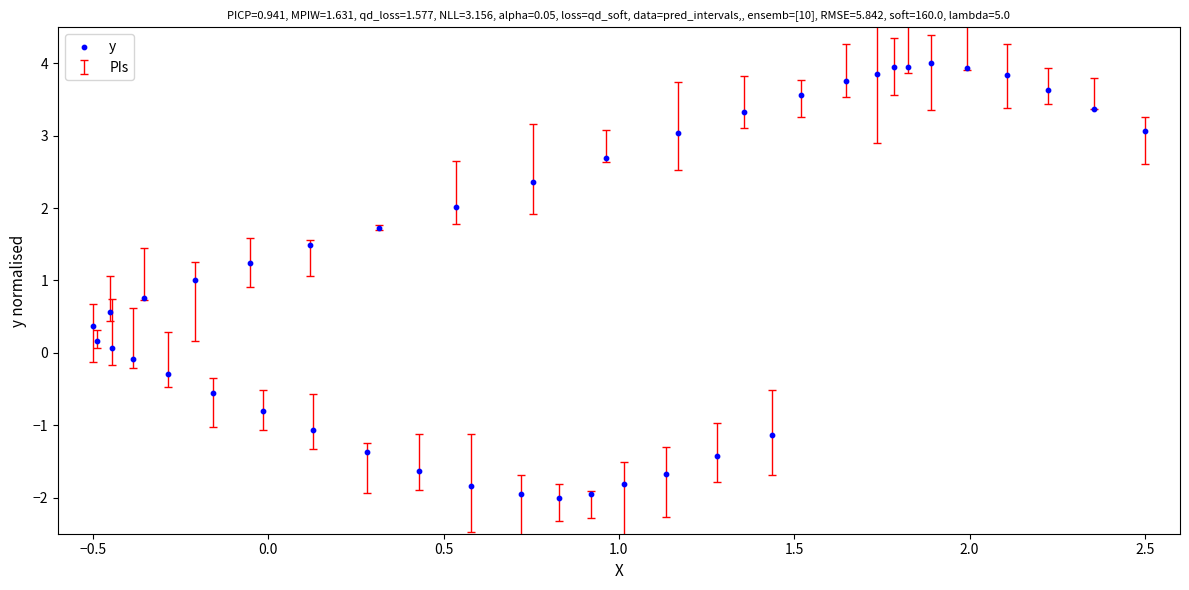

What is the range of X values (max minus min)?

3.0